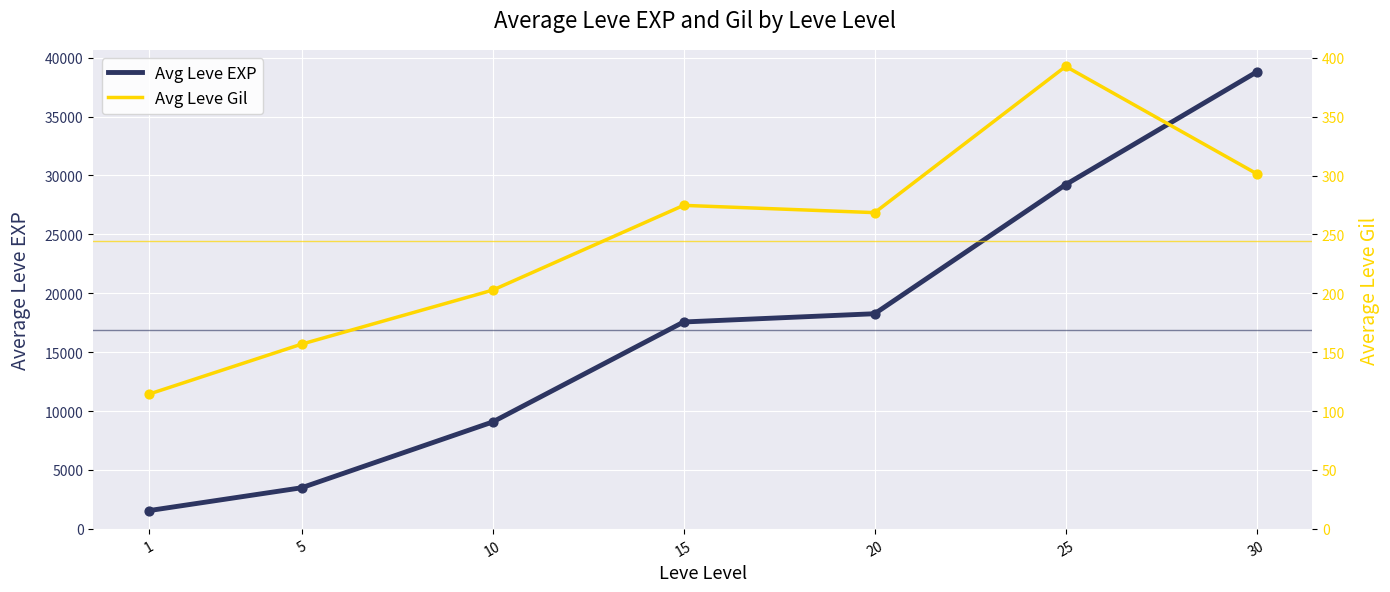

Which series reaches the minimum Y coordinate?

Avg Leve Gil